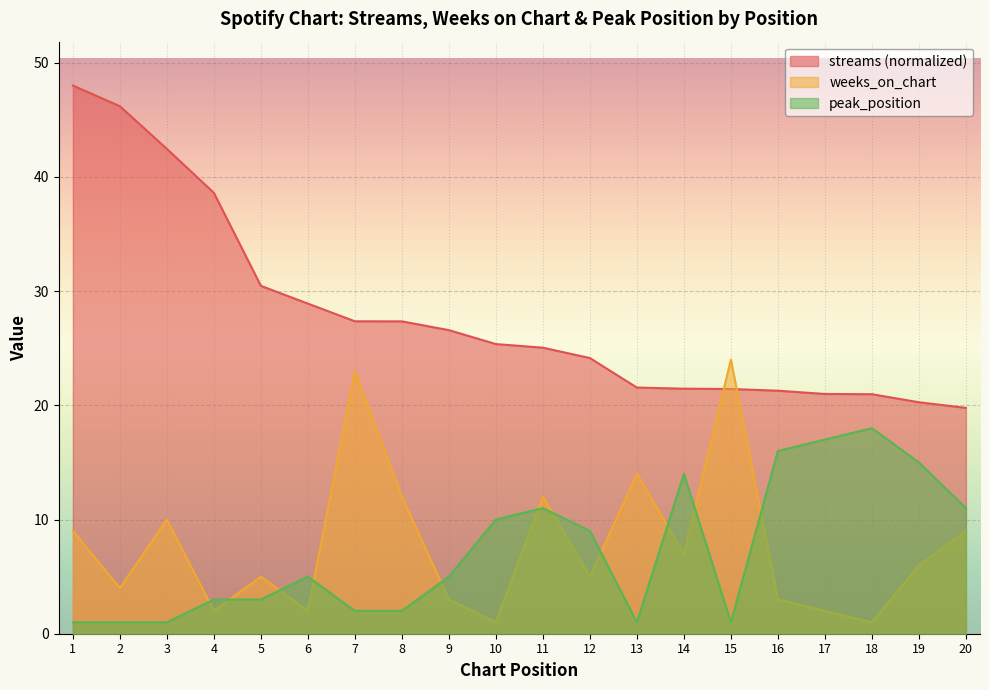

Between 5 and 17, which series saw the biggest shift?

peak_position